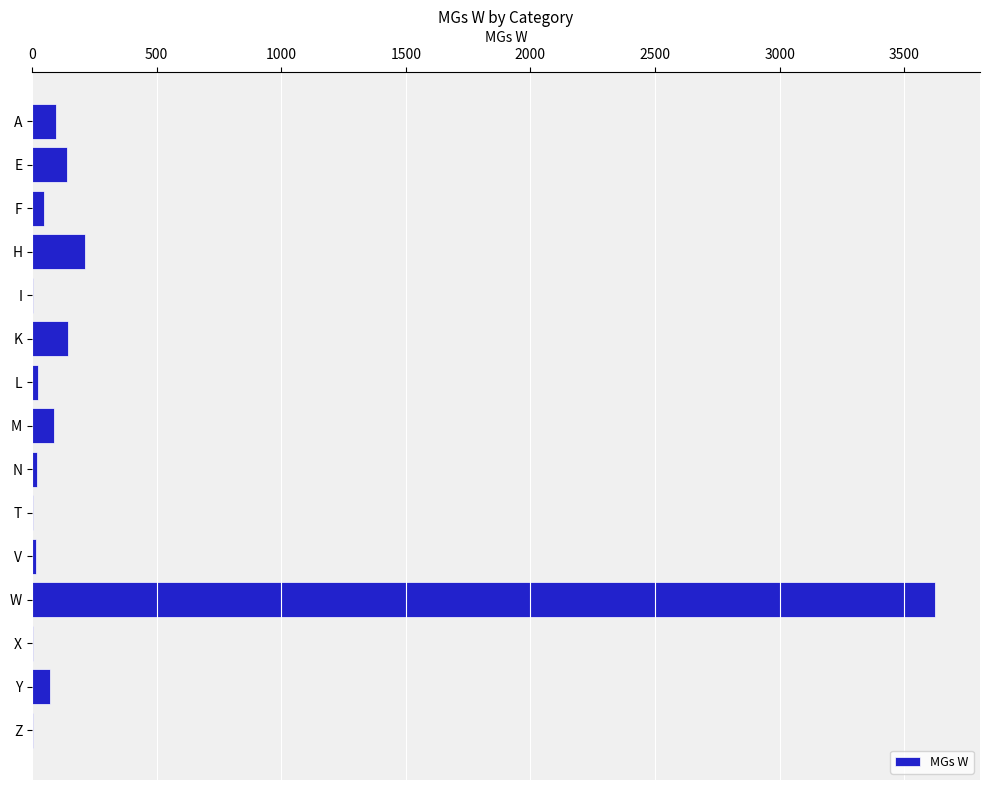

Between H and X, which is larger?

H